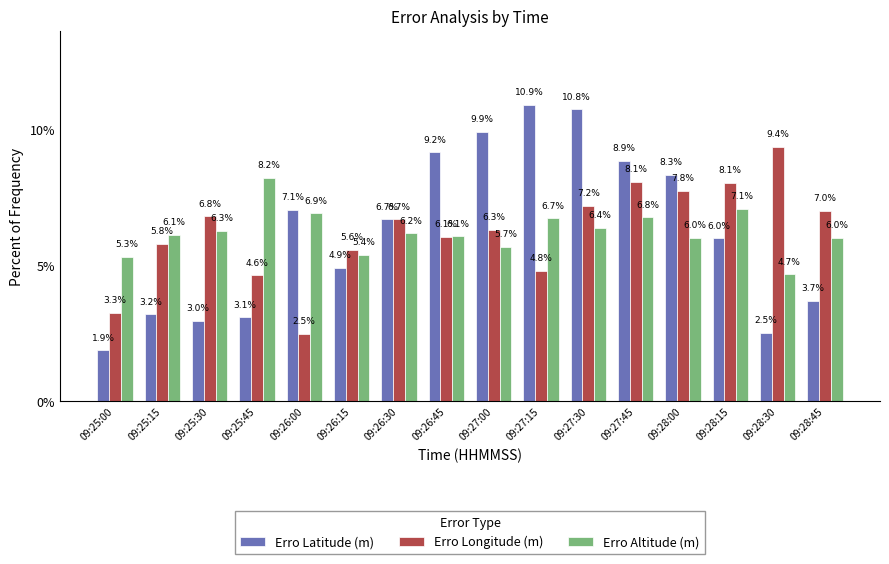

What is the approximate value of Erro Latitude (m) at 09:28:15?

6.0